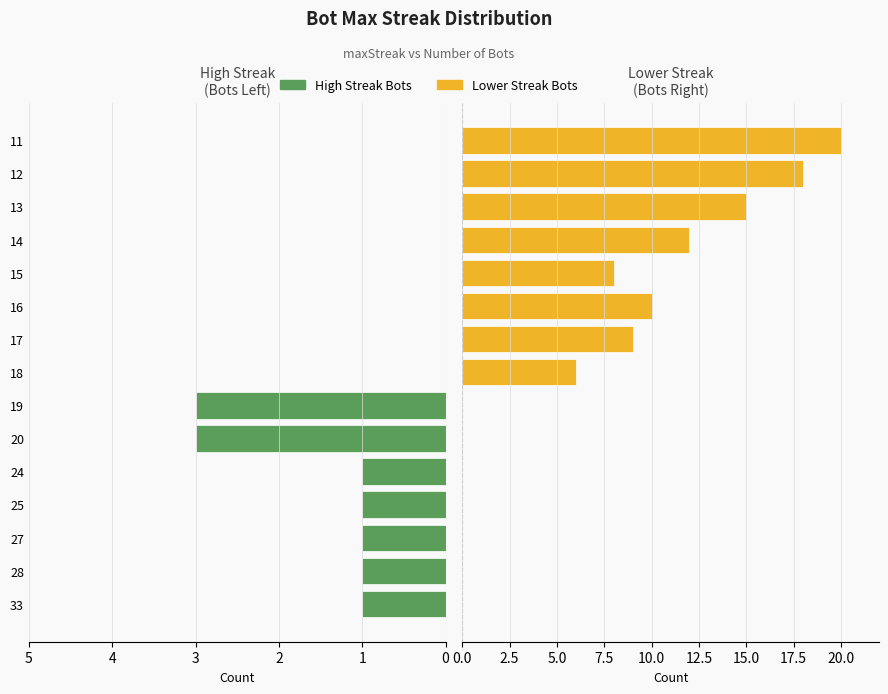

The Low Streak Bots series shows 0 at 28. True or false?

True